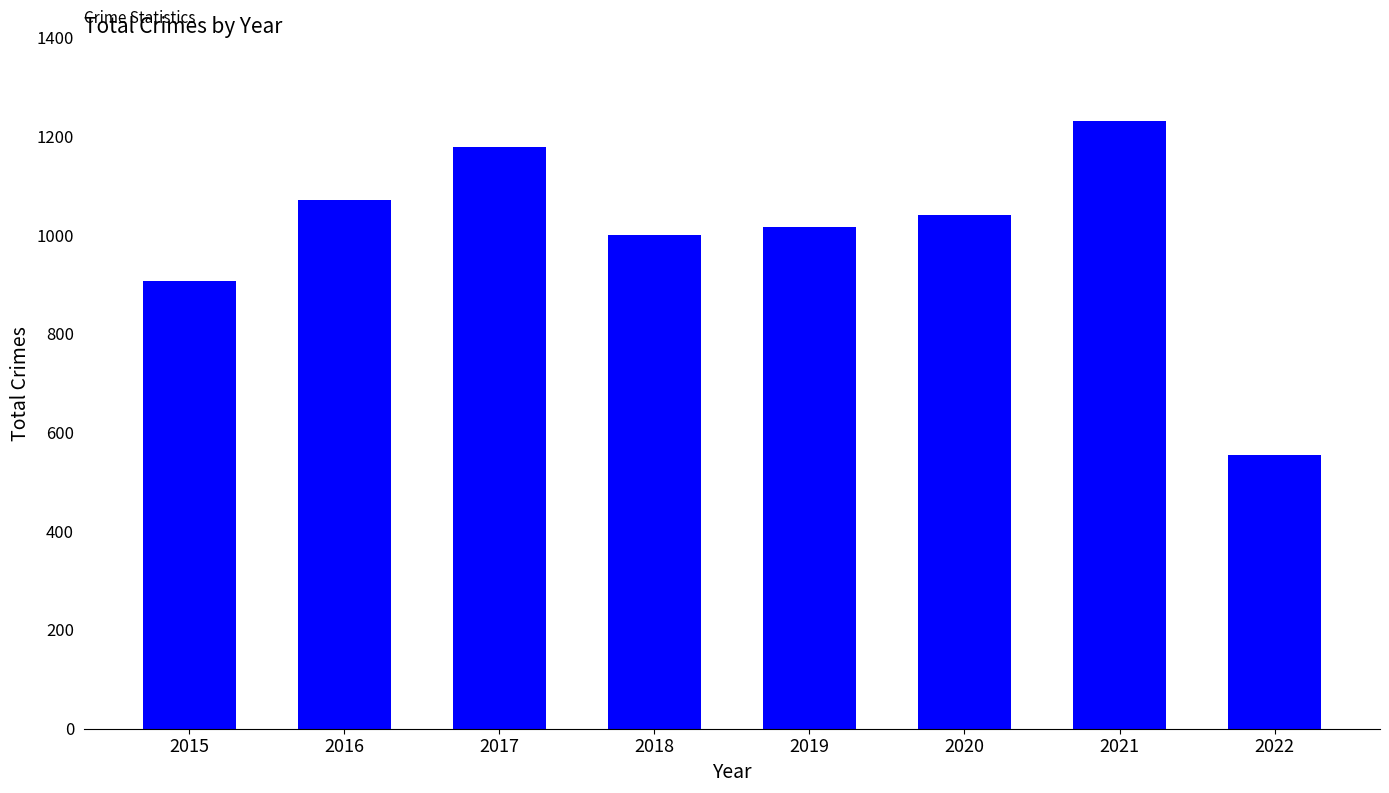

At which label does the data first exceed 1041?

2016